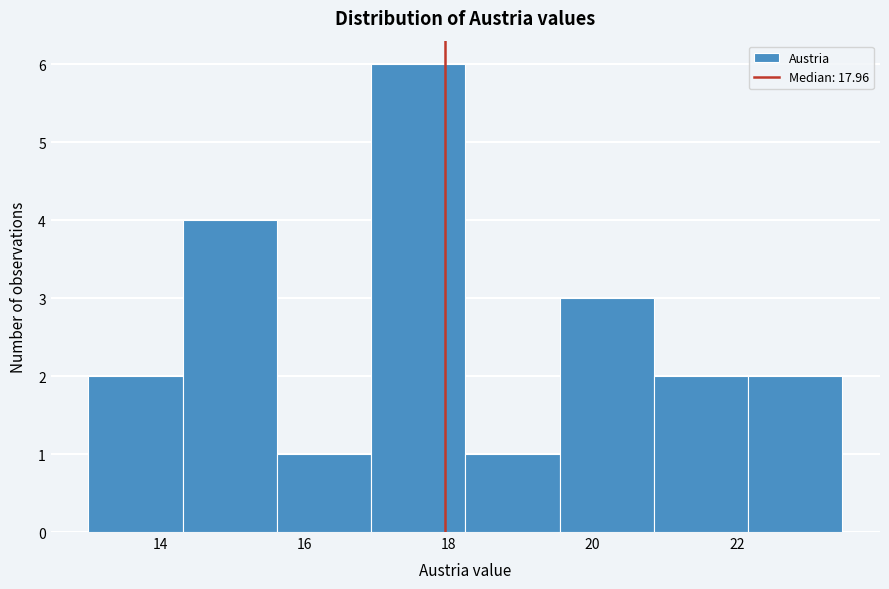

Reading left to right, transcribe this chart: for each bar, give the range it covers on the x-axis and its height. Neither the bar edges nor the heights are printed on the chart, so give them approximately, as read against the axes.

13.0 to 14.4: 2
14.4 to 15.6: 4
15.6 to 17.0: 1
17.0 to 18.2: 6
18.2 to 19.6: 1
19.6 to 20.8: 3
20.8 to 22.2: 2
22.2 to 23.4: 2